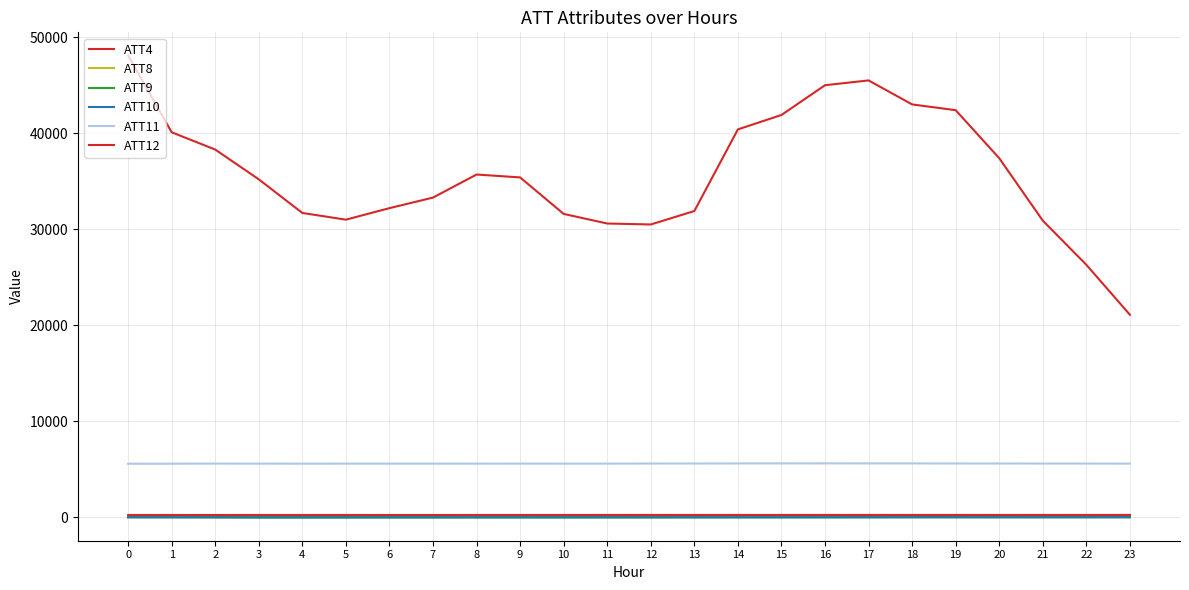

Does the chart display data point markers on the line(s)?

No